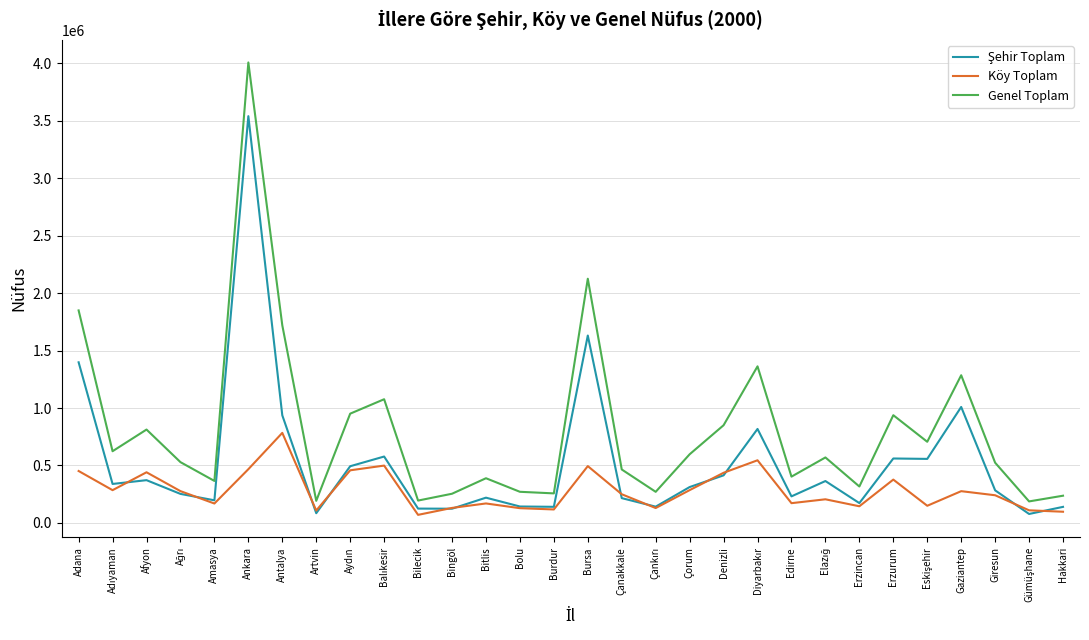

In Köy Toplam, how many points are higher than both neighbors (excluding endpoints)?

9